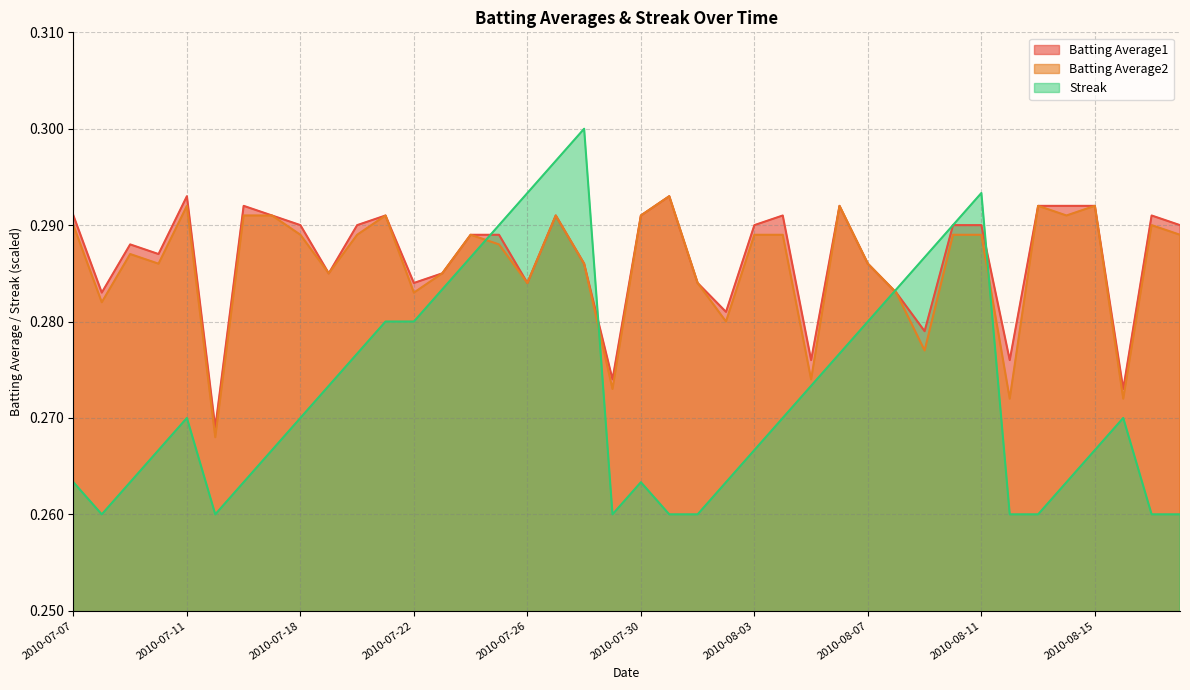

At how many categories does at least one series exceed 0?

40